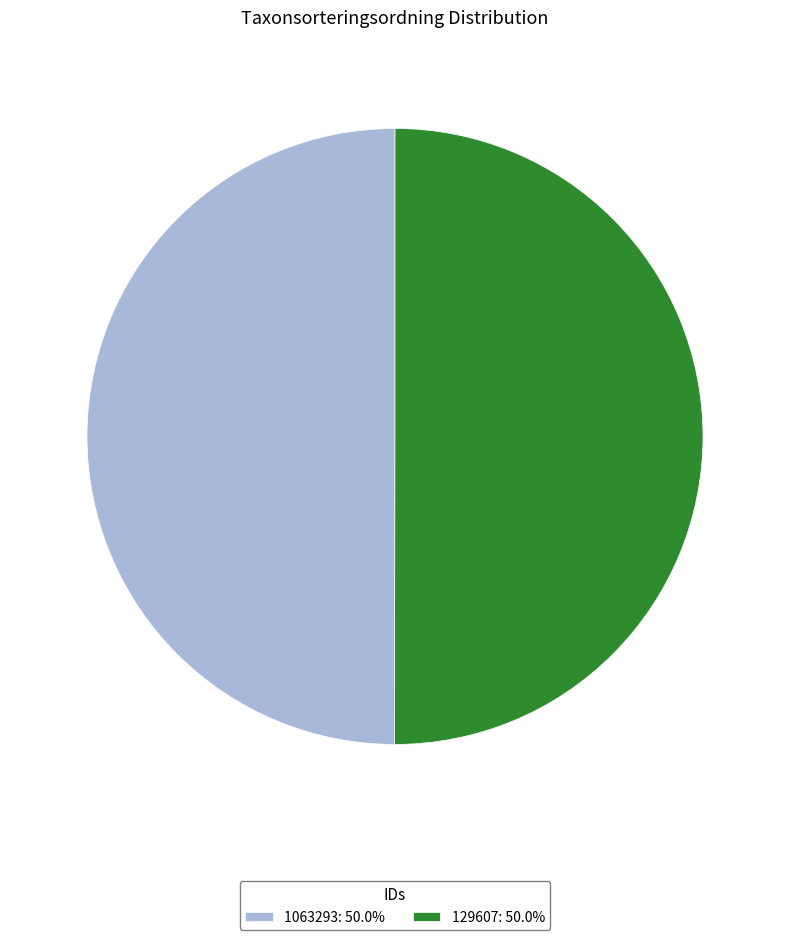

Combined, do 1063293: 50.0% and 129607: 50.0% account for over 50%?

Yes